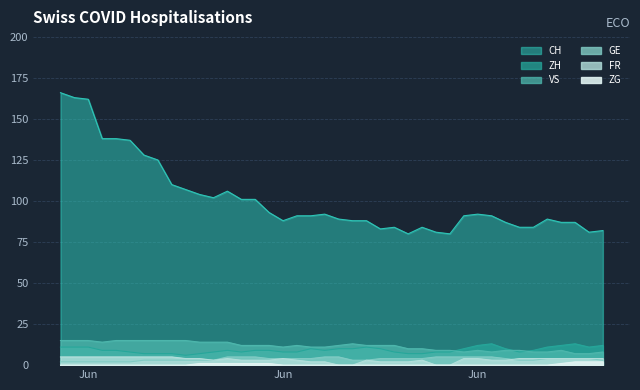

How many lines are shown in the chart?

6